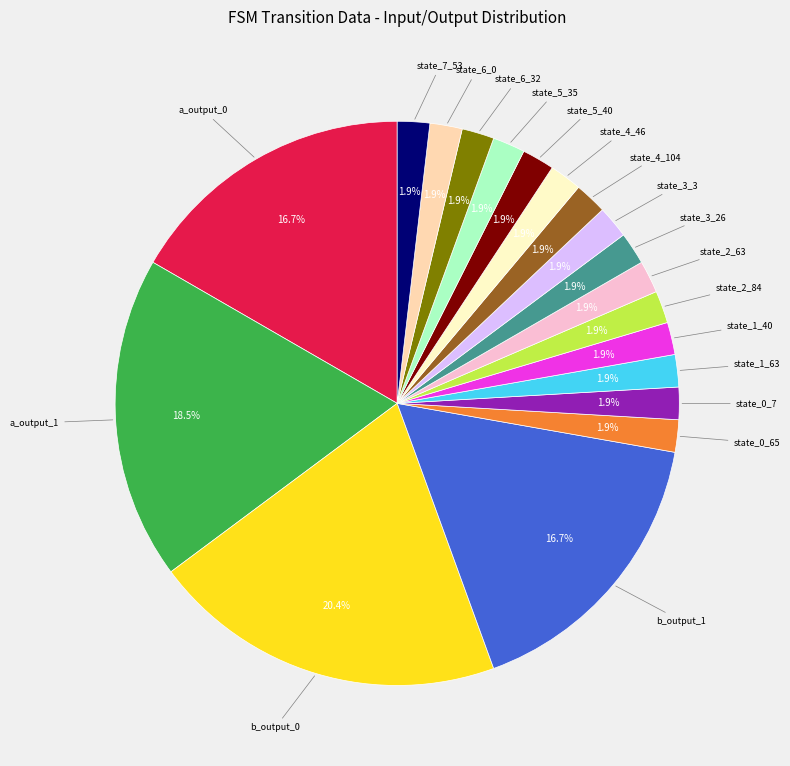

Is there a majority slice in this chart?

No